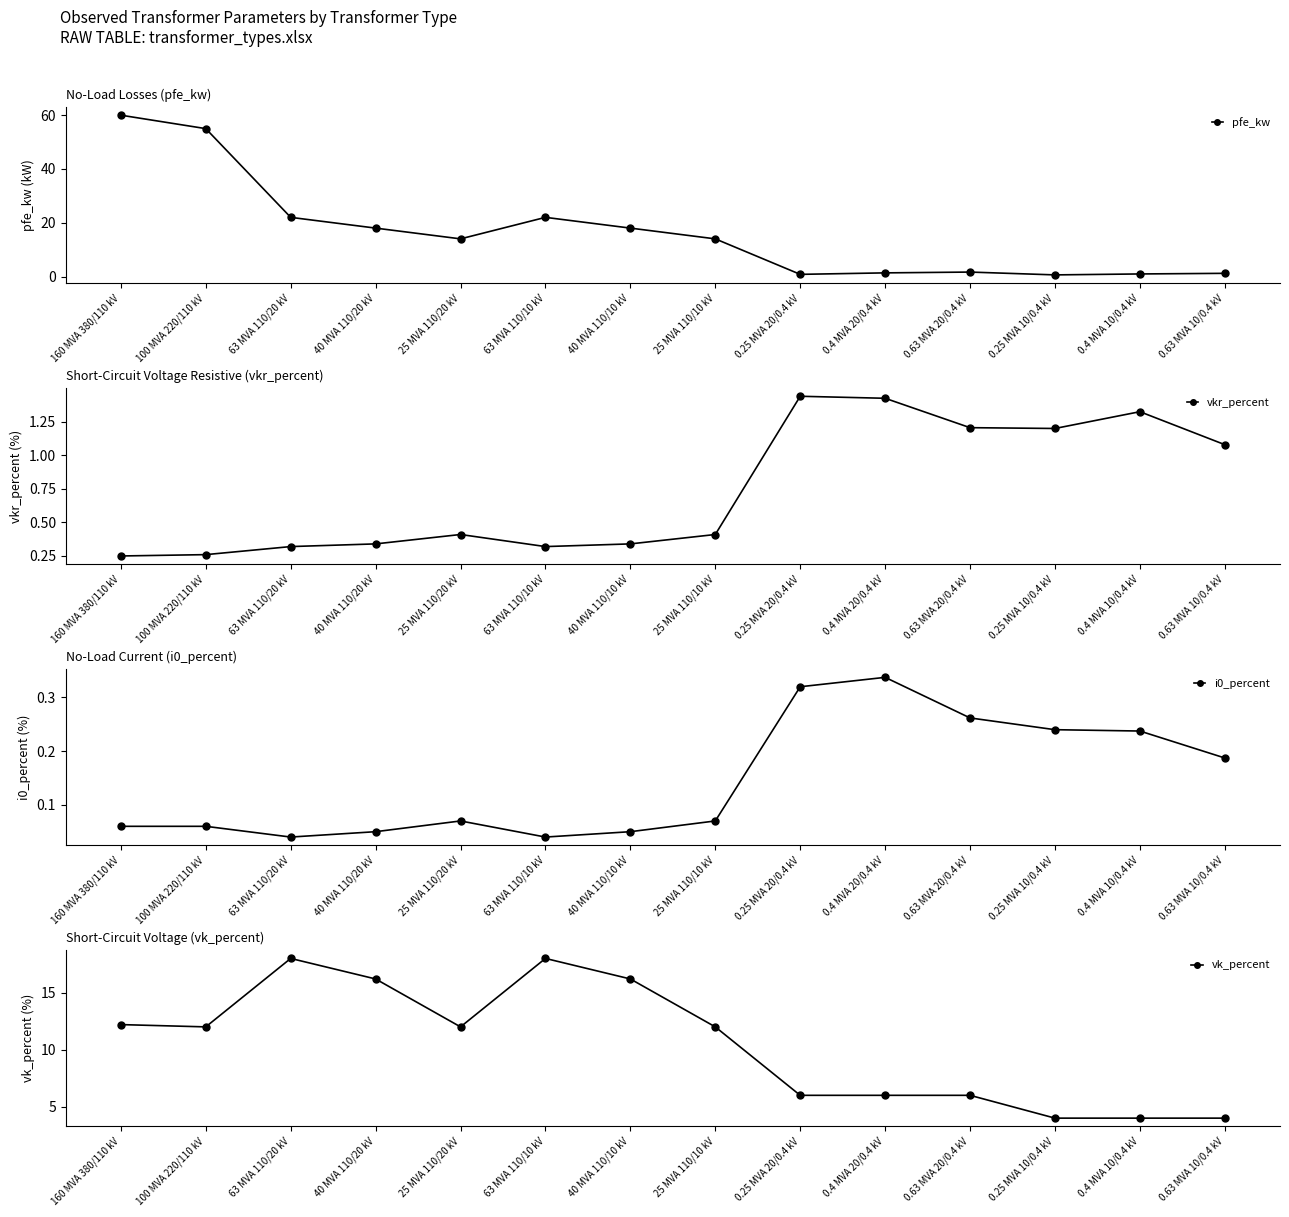

At how many categories does at least one series exceed 52?

2